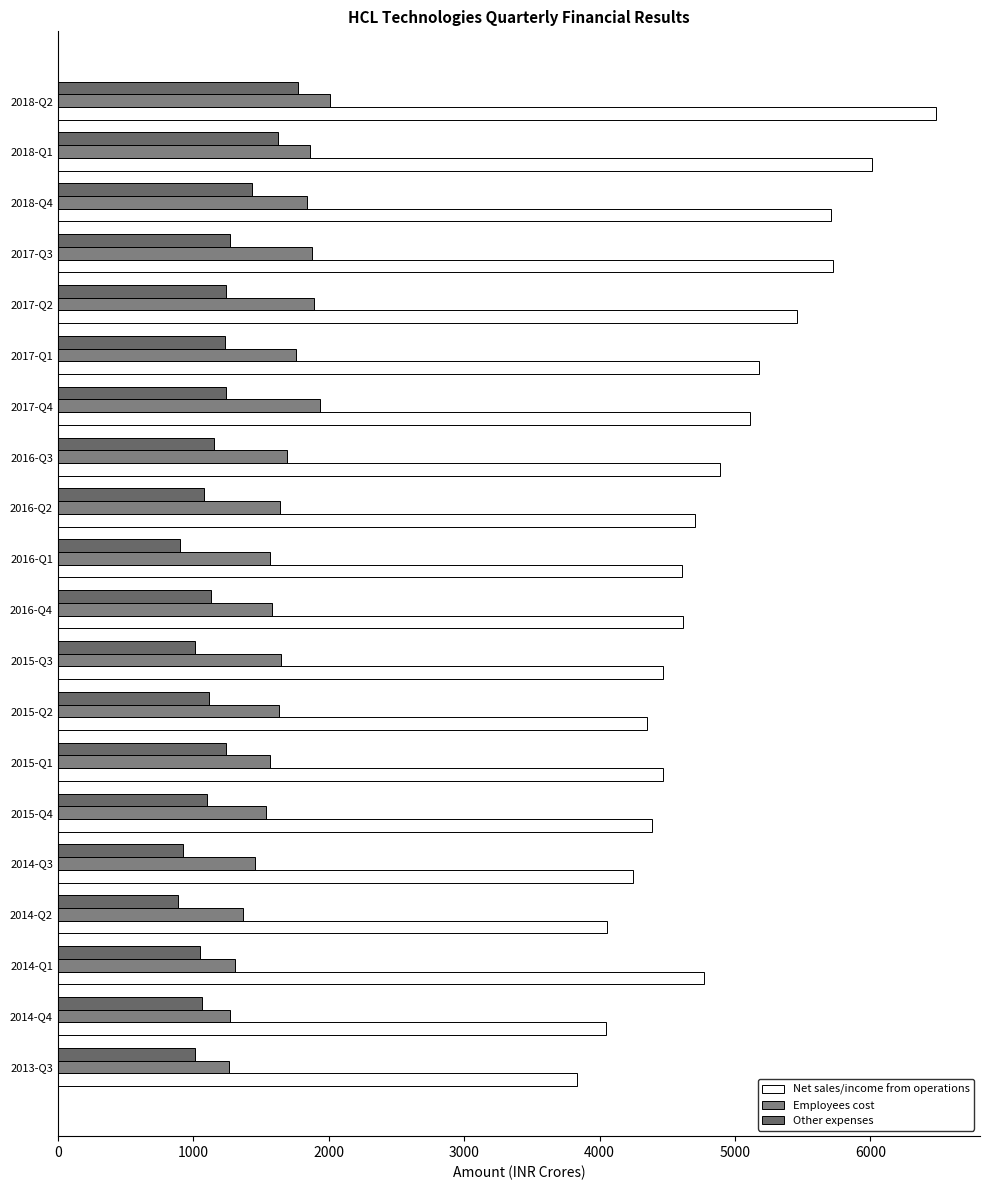

List the series in order of their peak value, lowest first.

Other expenses, Employees cost, Net sales/income from operations